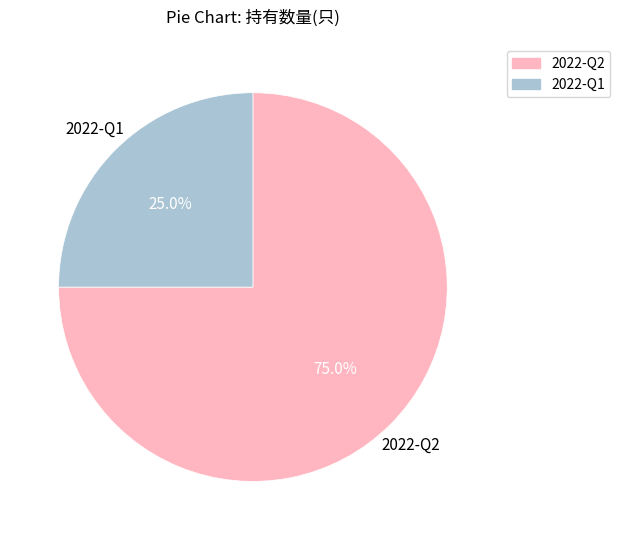

To the nearest percent, what is the difference between the 2022-Q2 and 2022-Q1 slice percentages?

50%